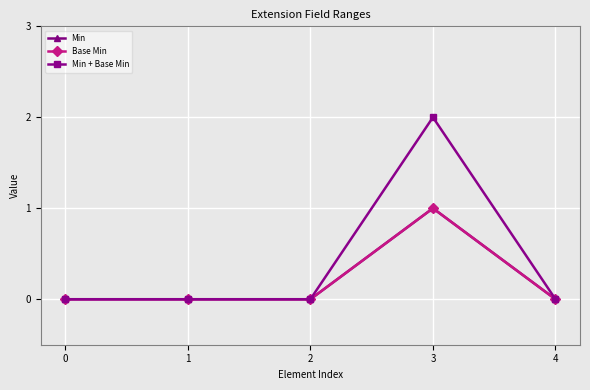

Is this an area chart (filled region under the line)?

No